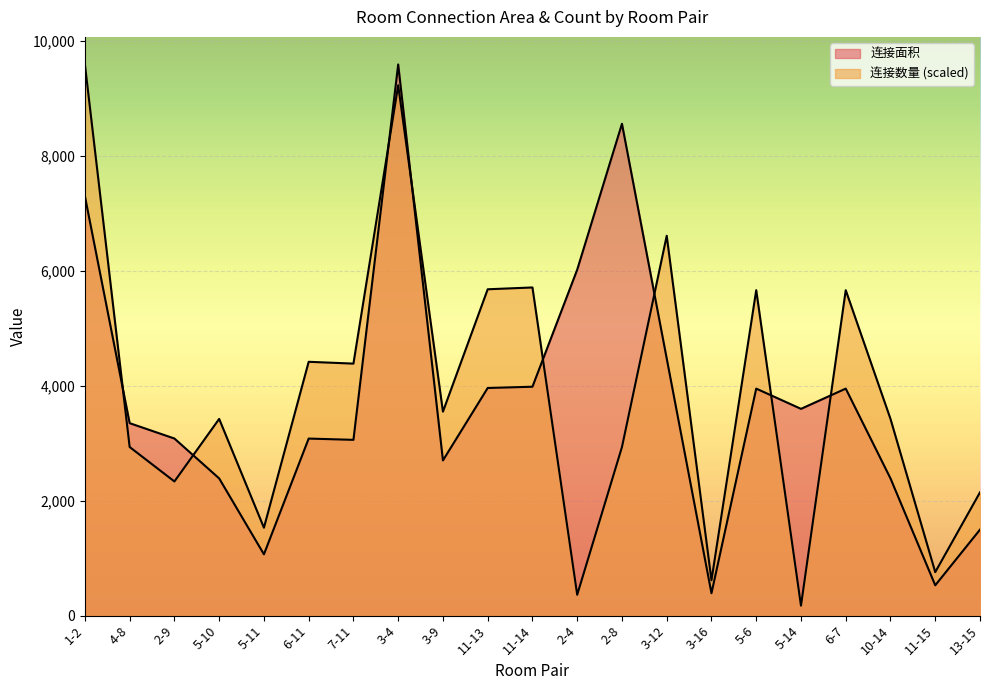

At 5-10, list the series in order from largest to smallest.

连接数量, 连接面积